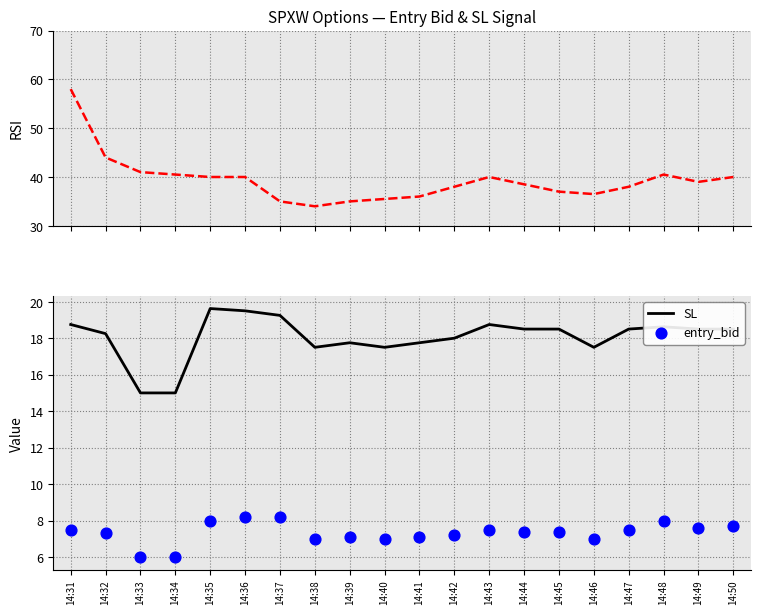

Which series reaches the maximum Y coordinate?

RSI proxy